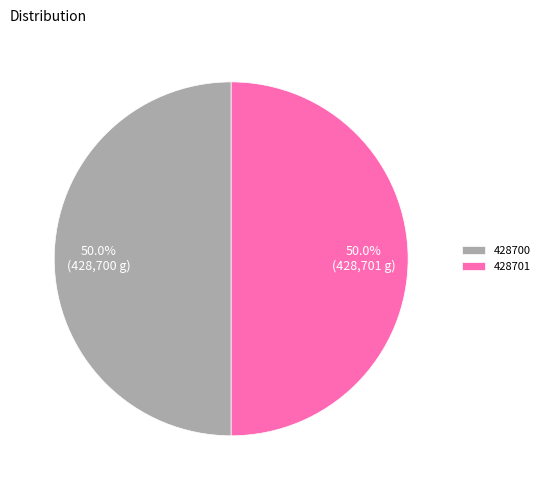

What is the total percentage of 428701 and 428700?

100.0%